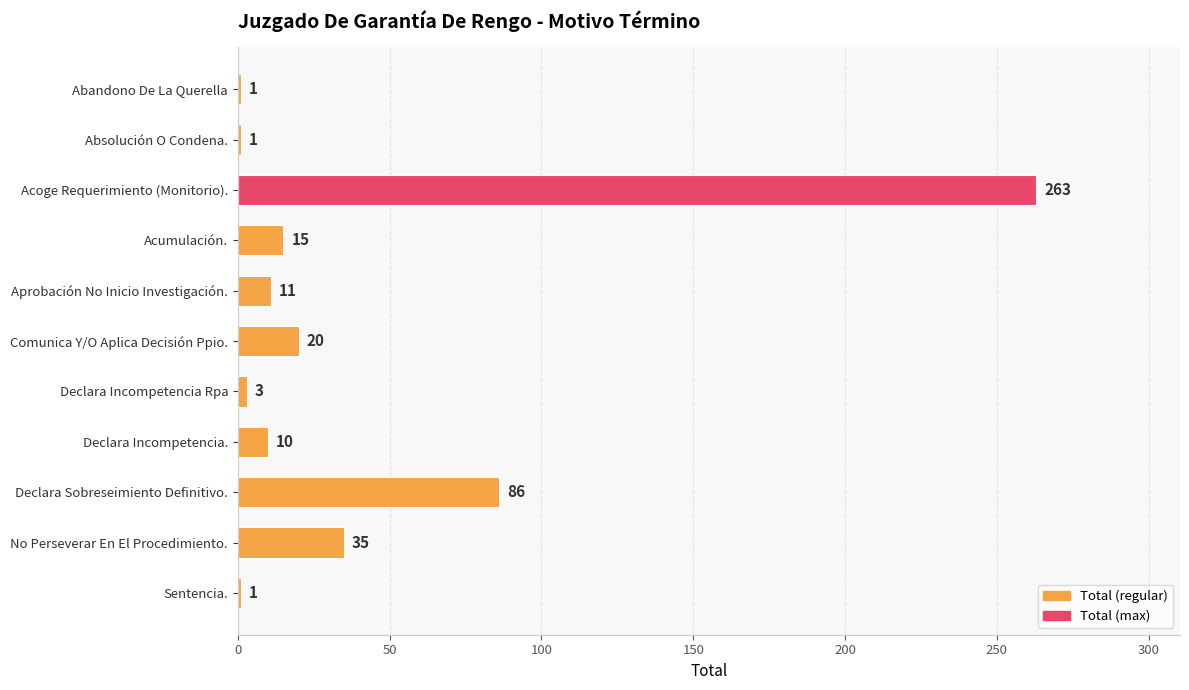

Which category has the highest value across all series?

Acoge Requerimiento (Monitorio).